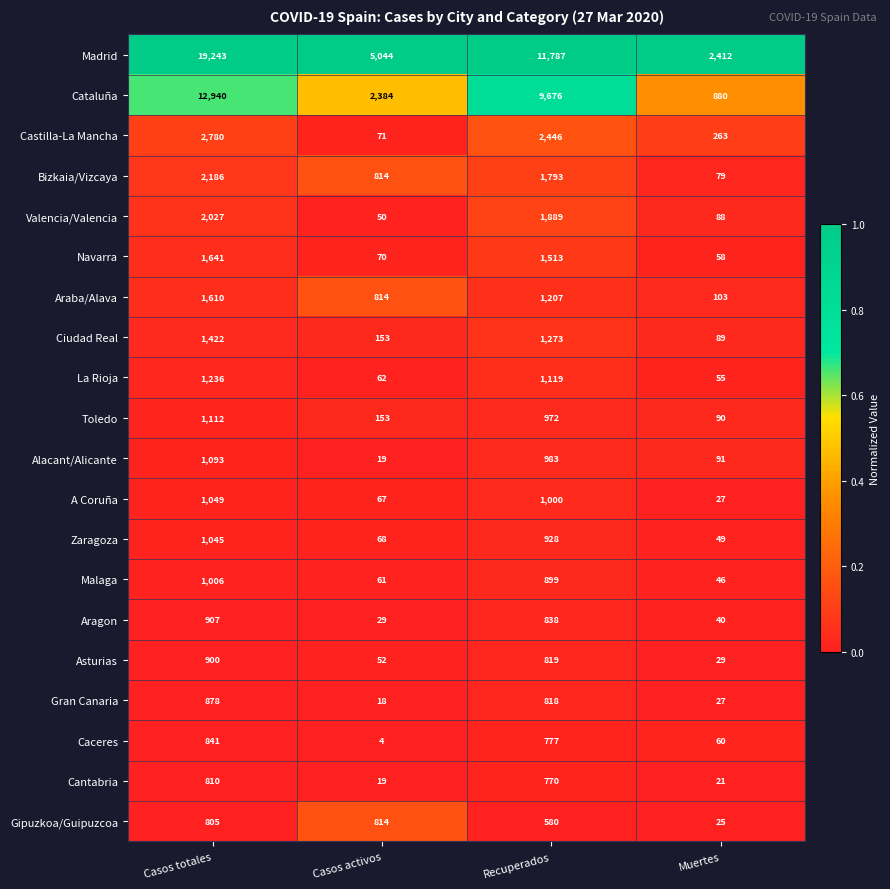

What is the average value of the Toledo series?

582